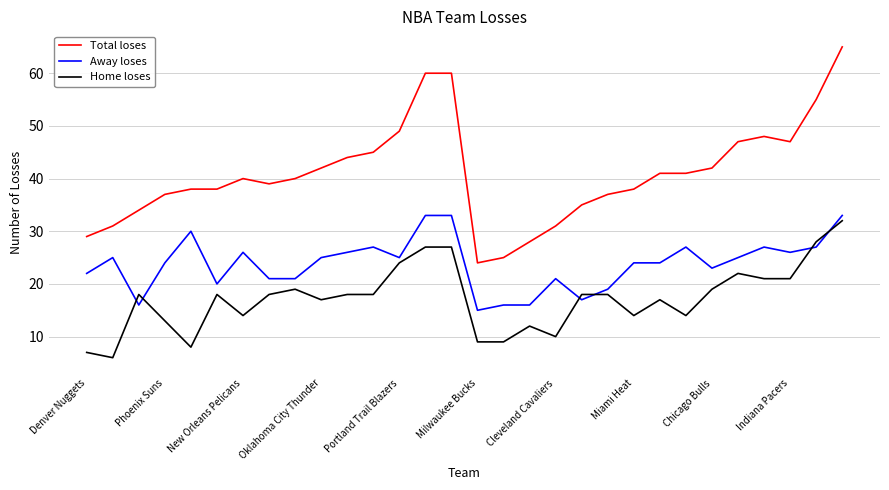

Which series has the largest range (max minus min)?

Total loses